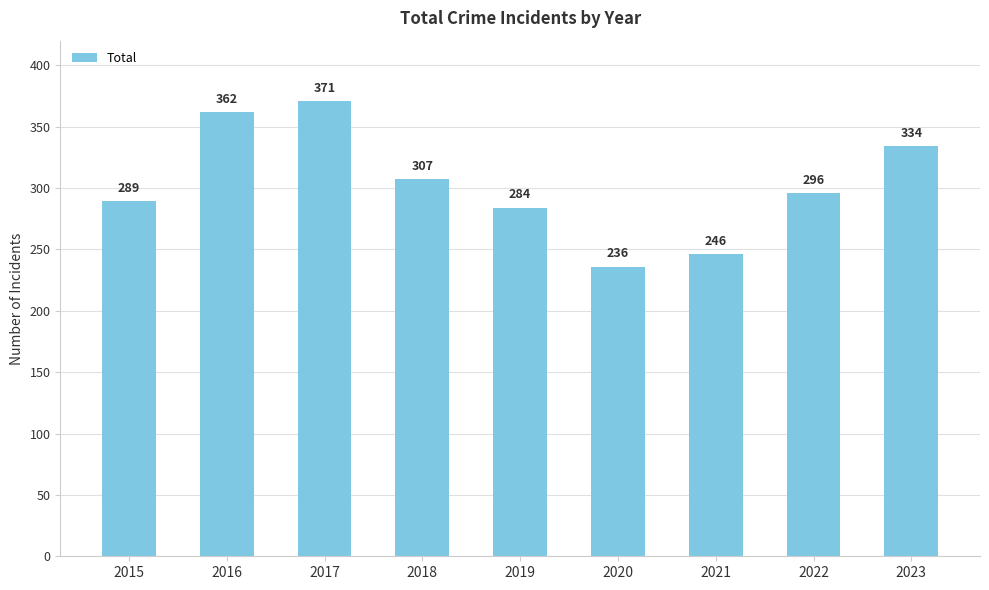

Reading left to right, extract all data points from this chart.

2015=289	2016=362	2017=371	2018=307	2019=284	2020=236	2021=246	2022=296	2023=334